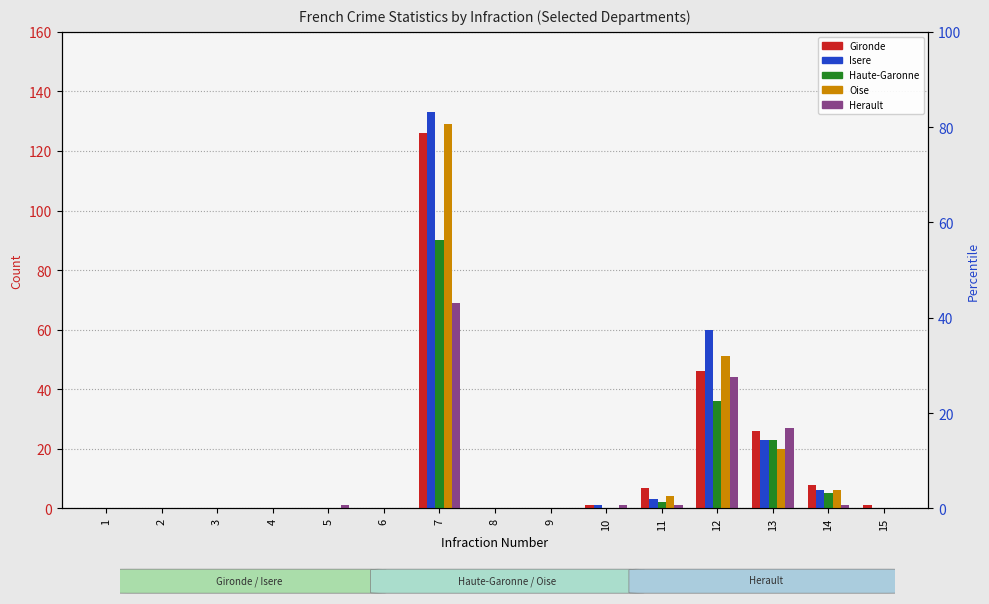

What is the difference between the maximum and minimum values in the Isere series?

133